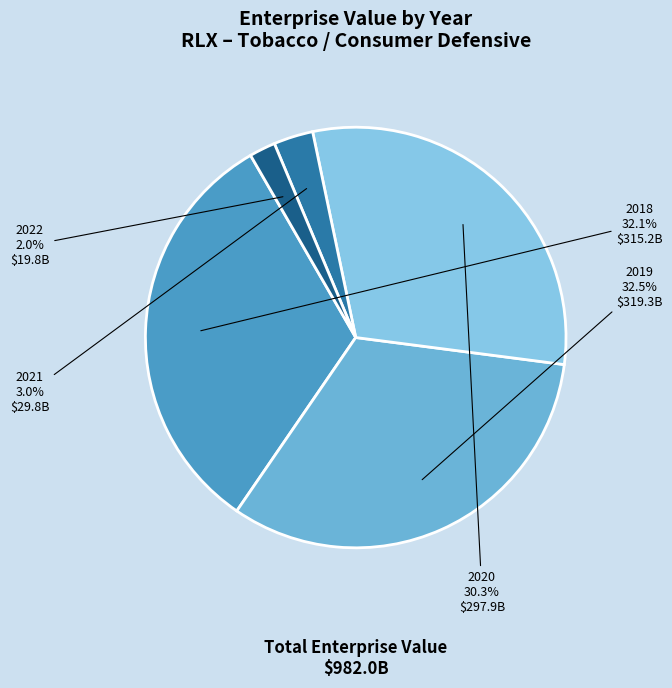

Which slice is the smallest?

2022